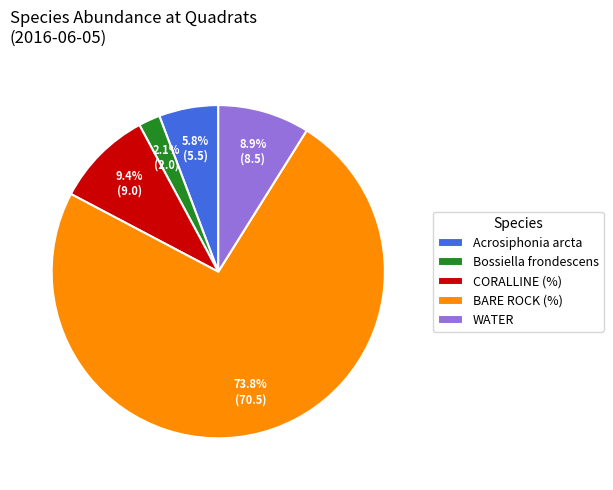

Which category accounts for the majority?

BARE ROCK (%)